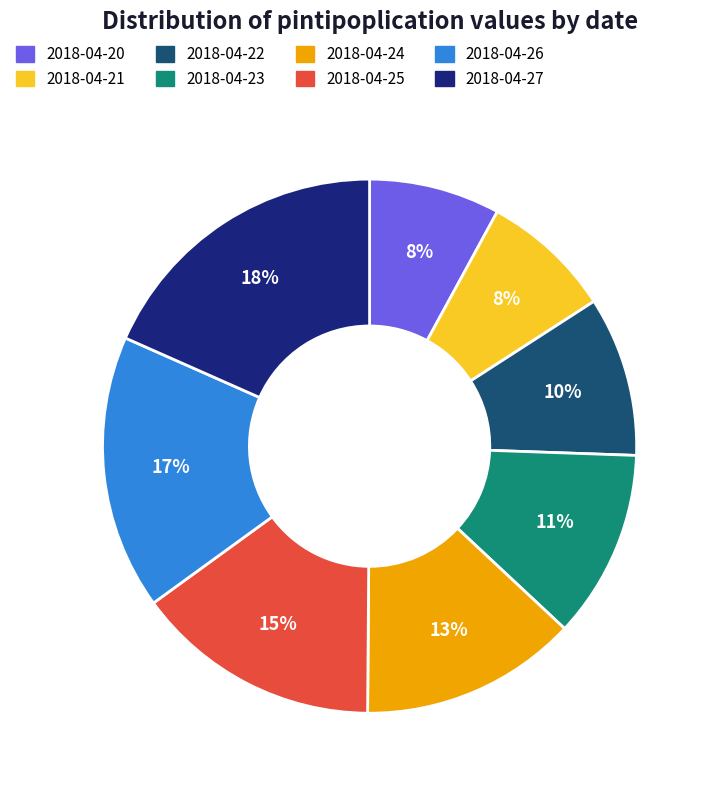

The 2018-04-27 slice represents 18% of the pie. True or false?

True